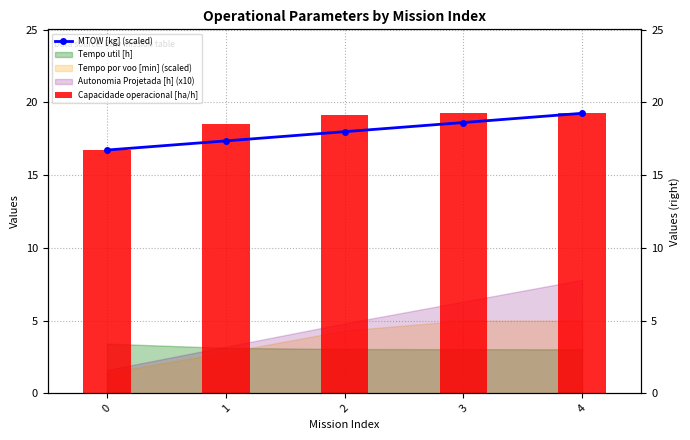

Which has a higher value, 4 or 2?

4